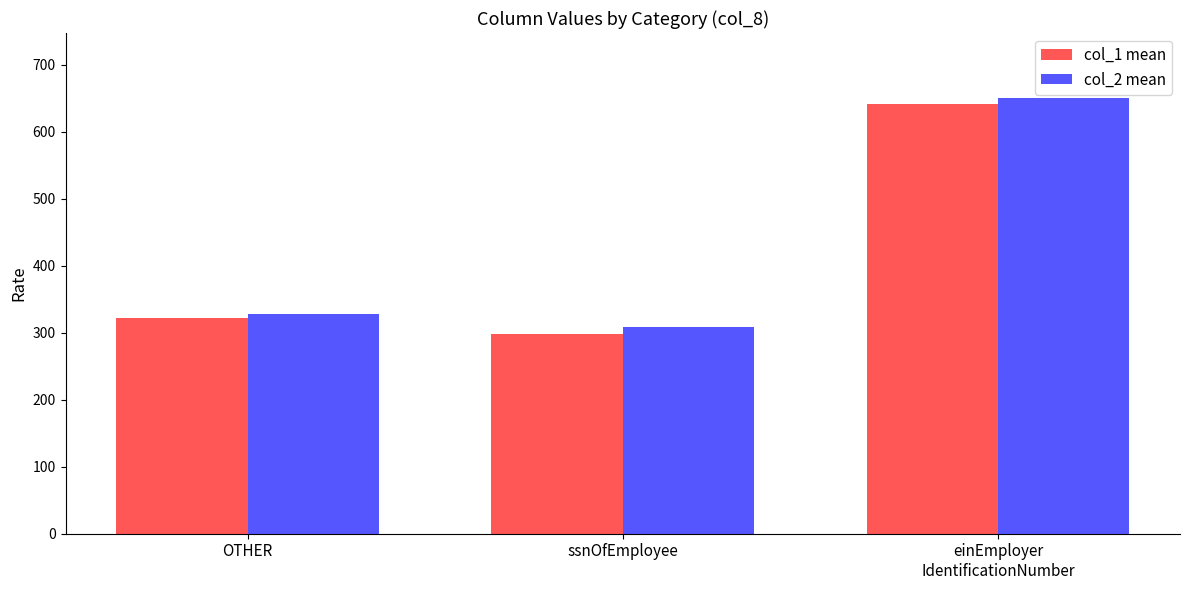

At which label is col_2 mean closest to 479?

OTHER